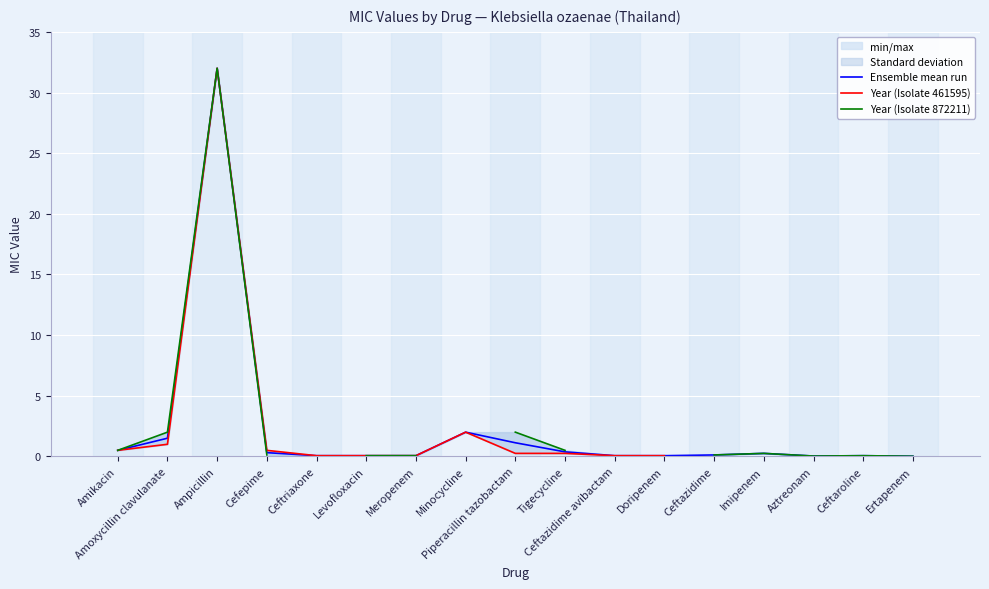

Which series has the widest spread of values?

Ensemble mean run